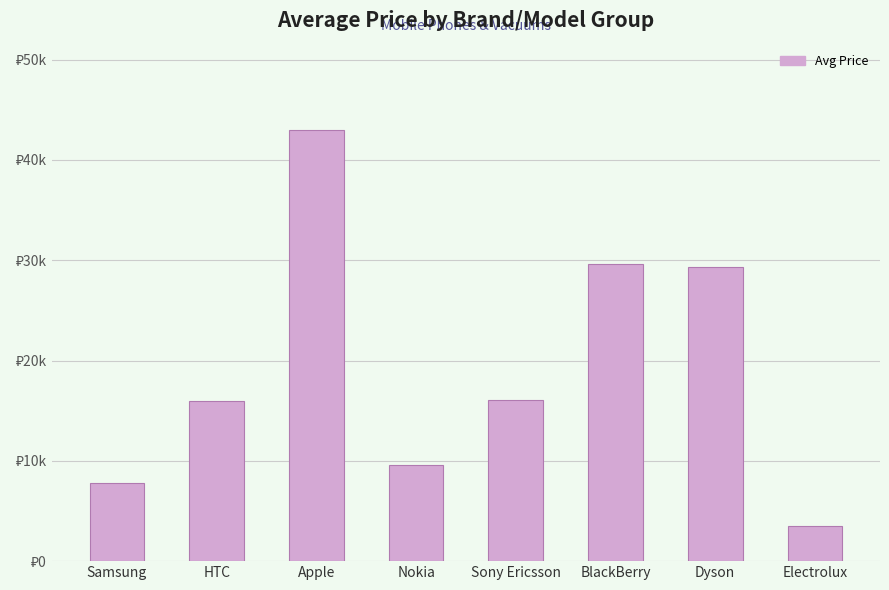

True or false: the data shows 29333.3 at Dyson.

True